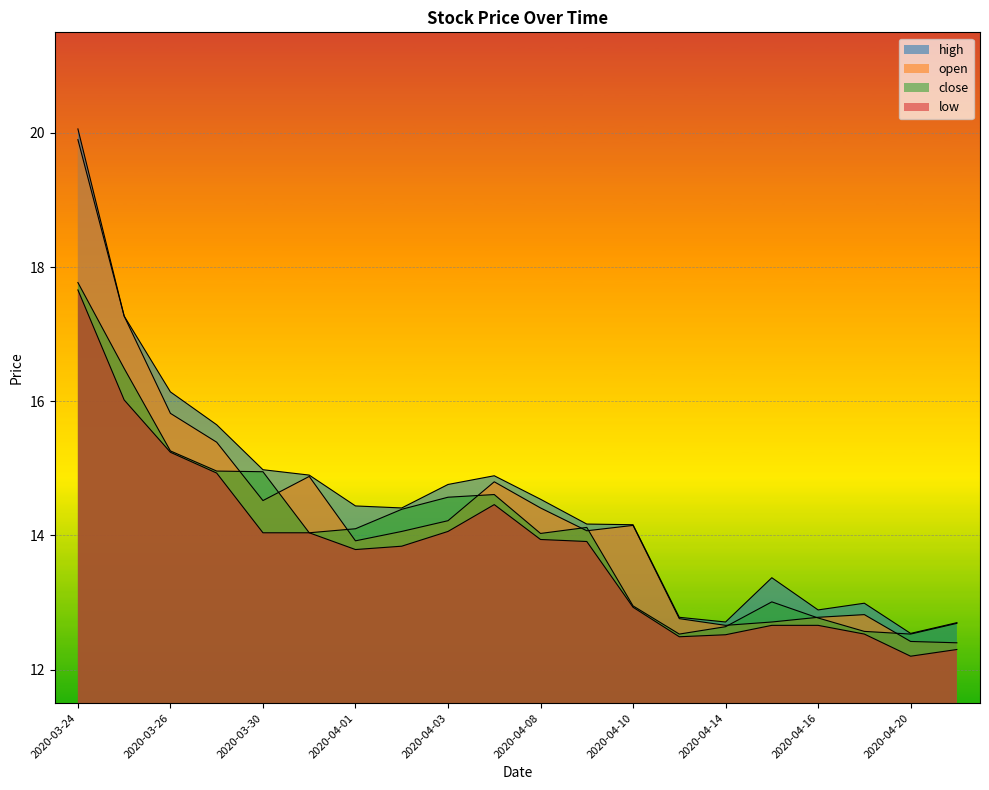

True or false: low has a value of 29.3 at 2020-03-24.

False